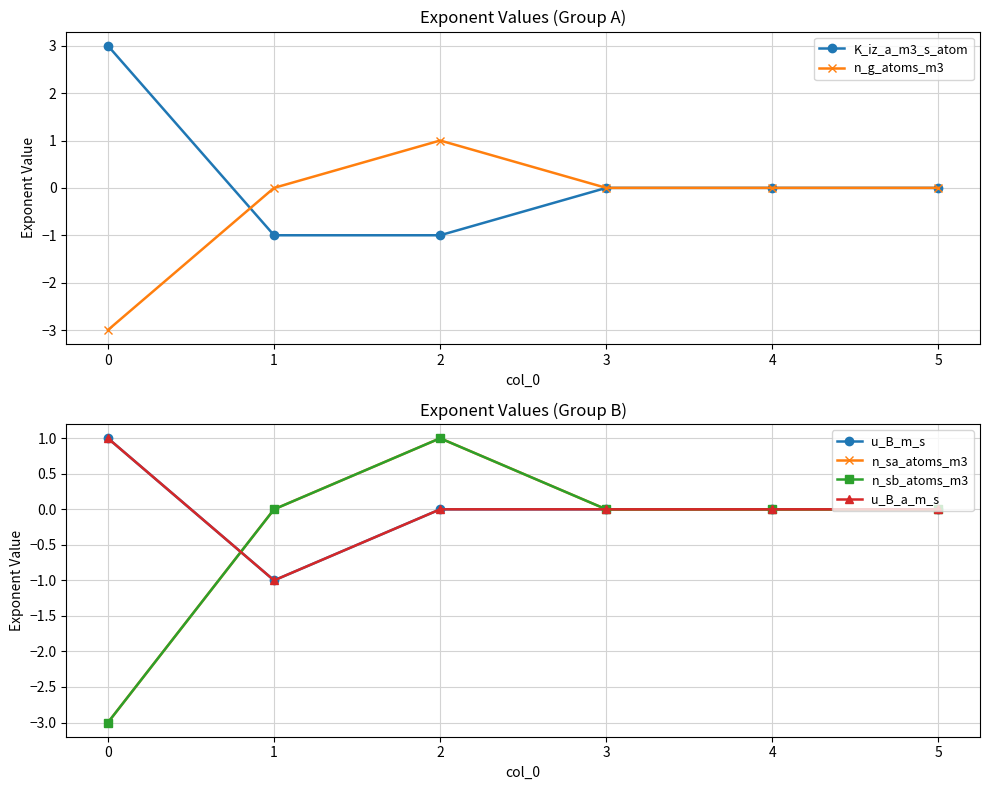

How many interior local peaks does the n_g_atoms_m3 series have?

1